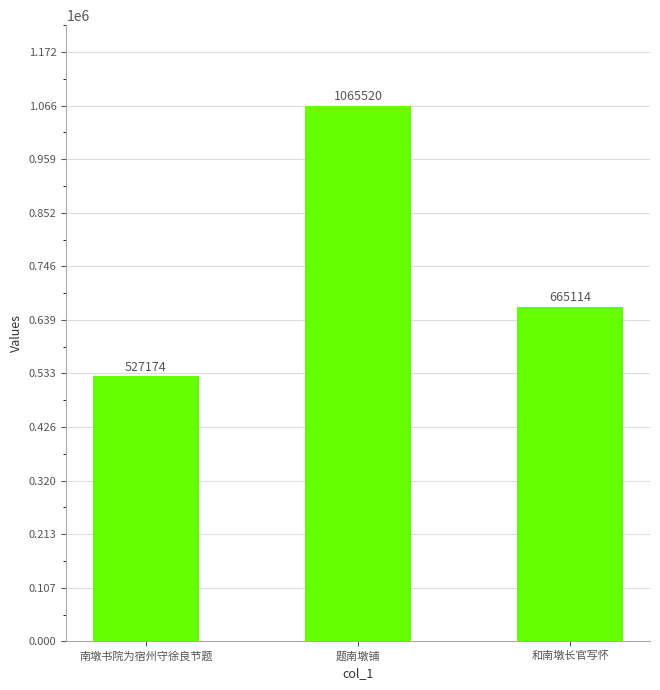

True or false: the data shows 1065520 at 题南墩铺.

True